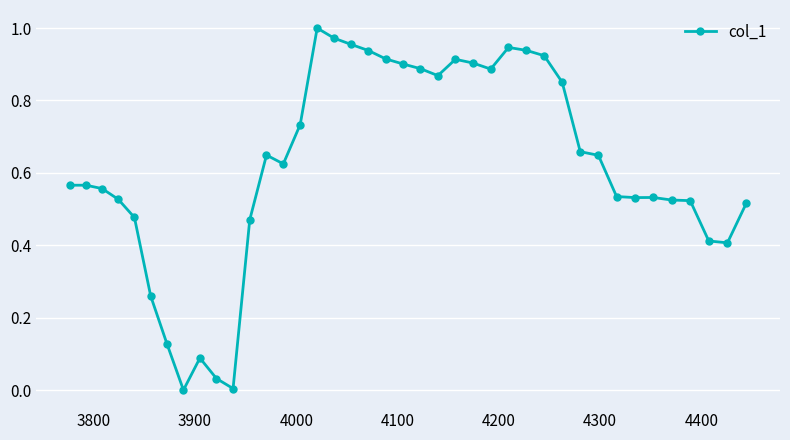

What is the sum of all values?

24.8